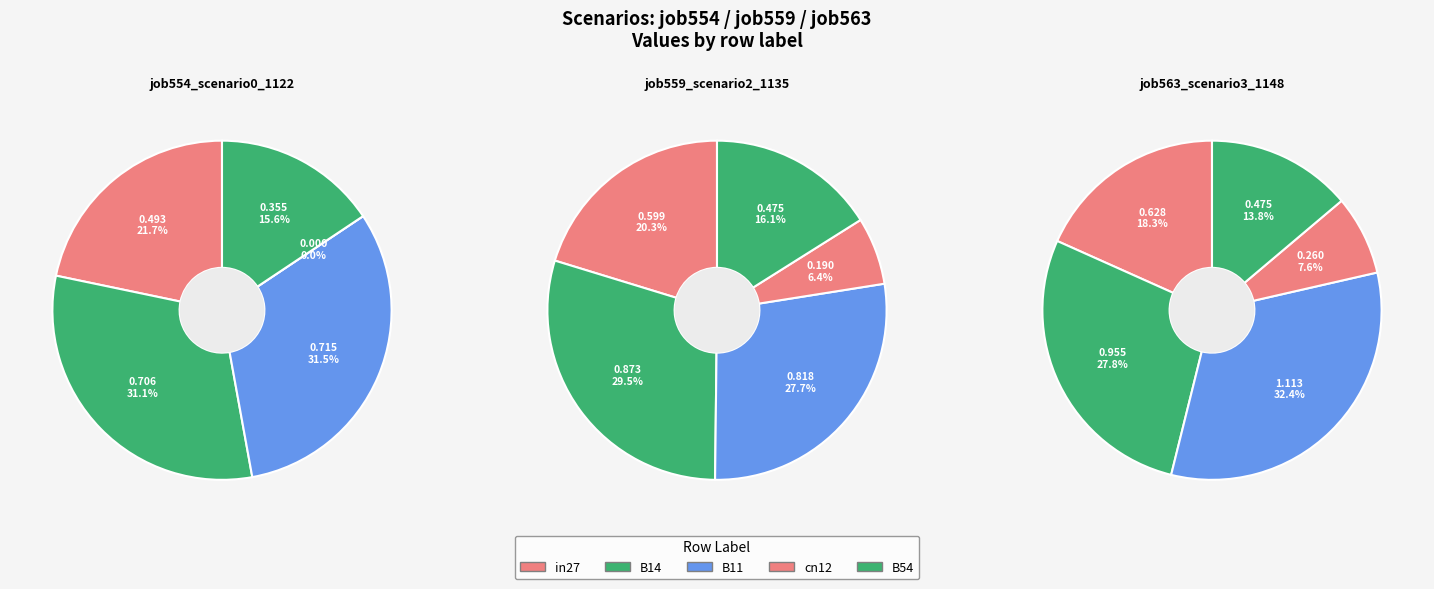

The B54 slice represents 14% of the pie. True or false?

True